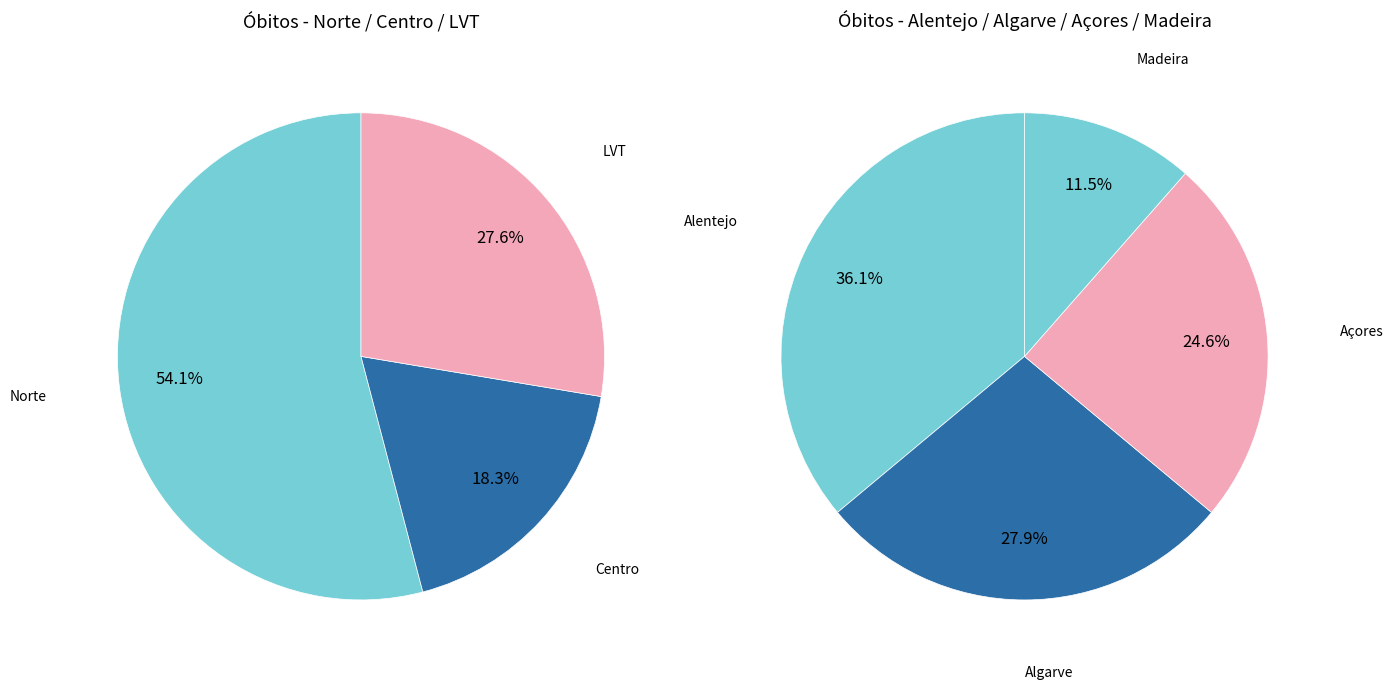

Approximately how many times larger is the value at Norte compared to Alentejo?

33.1